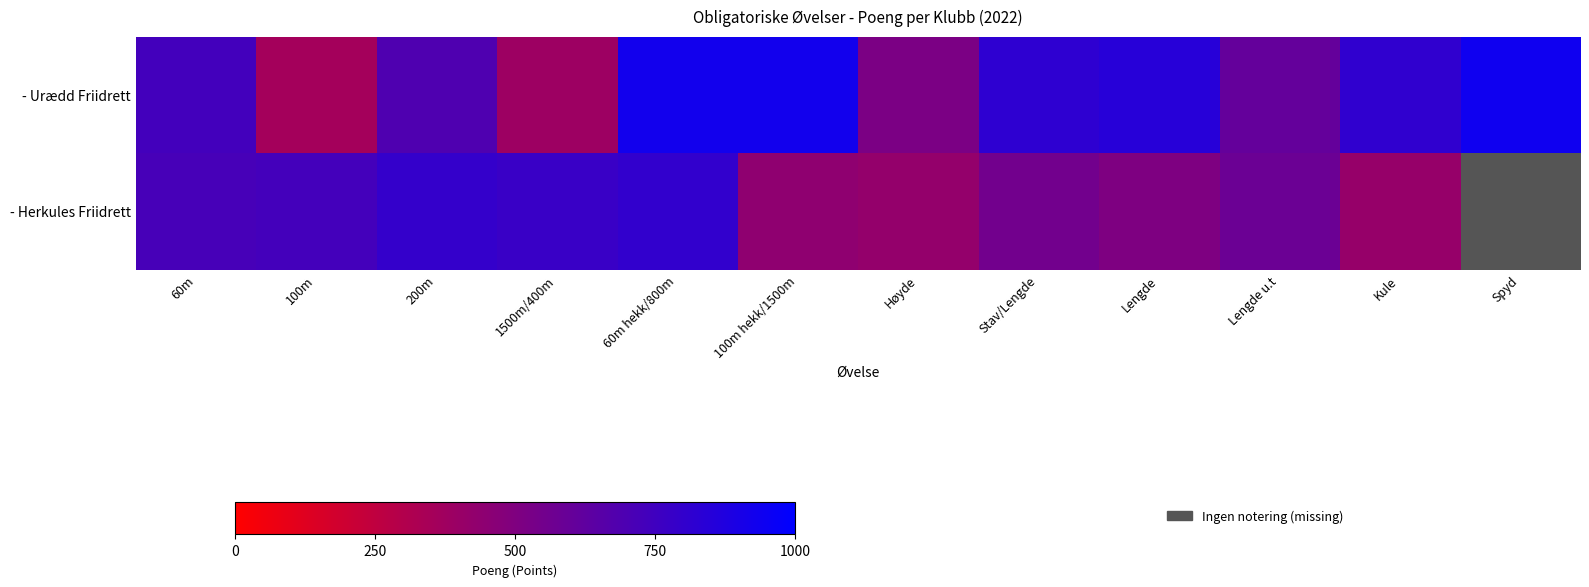

Is the value of - Herkules Friidrett at 100m greater than the value of - Urædd Friidrett at 100m?

Yes